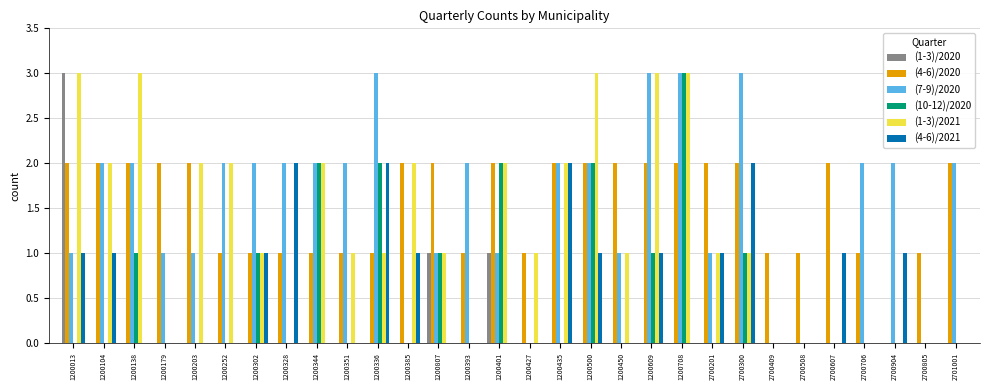

Reading left to right, what are all the values shown in this chart?

(1-3)/2020: 1200013=3	1200104=0	1200138=0	1200179=0	1200203=0	1200252=0	1200302=0	1200328=0	1200344=0	1200351=0	1200336=0	1200385=0	1200807=1	1200393=0	1200401=1	1200427=0	1200435=0	1200500=0	1200450=0	1200609=0	1200708=0	2700201=0	2700300=0	2700409=0	2700508=0	2700607=0	2700706=0	2700904=0	2700805=0	2701001=0
(4-6)/2020: 1200013=2	1200104=2	1200138=2	1200179=2	1200203=2	1200252=1	1200302=1	1200328=1	1200344=1	1200351=1	1200336=1	1200385=2	1200807=2	1200393=1	1200401=2	1200427=1	1200435=2	1200500=2	1200450=2	1200609=2	1200708=2	2700201=2	2700300=2	2700409=1	2700508=1	2700607=2	2700706=1	2700904=0	2700805=1	2701001=2
(7-9)/2020: 1200013=1	1200104=2	1200138=2	1200179=1	1200203=1	1200252=2	1200302=2	1200328=2	1200344=2	1200351=2	1200336=3	1200385=0	1200807=1	1200393=2	1200401=1	1200427=0	1200435=2	1200500=2	1200450=1	1200609=3	1200708=3	2700201=1	2700300=3	2700409=0	2700508=0	2700607=0	2700706=2	2700904=2	2700805=0	2701001=2
(10-12)/2020: 1200013=0	1200104=0	1200138=1	1200179=0	1200203=0	1200252=0	1200302=1	1200328=0	1200344=2	1200351=0	1200336=2	1200385=0	1200807=1	1200393=0	1200401=2	1200427=0	1200435=0	1200500=2	1200450=0	1200609=1	1200708=3	2700201=0	2700300=1	2700409=0	2700508=0	2700607=0	2700706=0	2700904=0	2700805=0	2701001=0
(1-3)/2021: 1200013=3	1200104=2	1200138=3	1200179=0	1200203=2	1200252=2	1200302=1	1200328=0	1200344=2	1200351=1	1200336=1	1200385=2	1200807=1	1200393=0	1200401=2	1200427=1	1200435=2	1200500=3	1200450=1	1200609=3	1200708=3	2700201=1	2700300=1	2700409=0	2700508=0	2700607=0	2700706=0	2700904=0	2700805=0	2701001=0
(4-6)/2021: 1200013=1	1200104=1	1200138=0	1200179=0	1200203=0	1200252=0	1200302=1	1200328=2	1200344=0	1200351=0	1200336=2	1200385=1	1200807=0	1200393=0	1200401=0	1200427=0	1200435=2	1200500=1	1200450=0	1200609=1	1200708=0	2700201=1	2700300=2	2700409=0	2700508=0	2700607=1	2700706=0	2700904=1	2700805=0	2701001=0